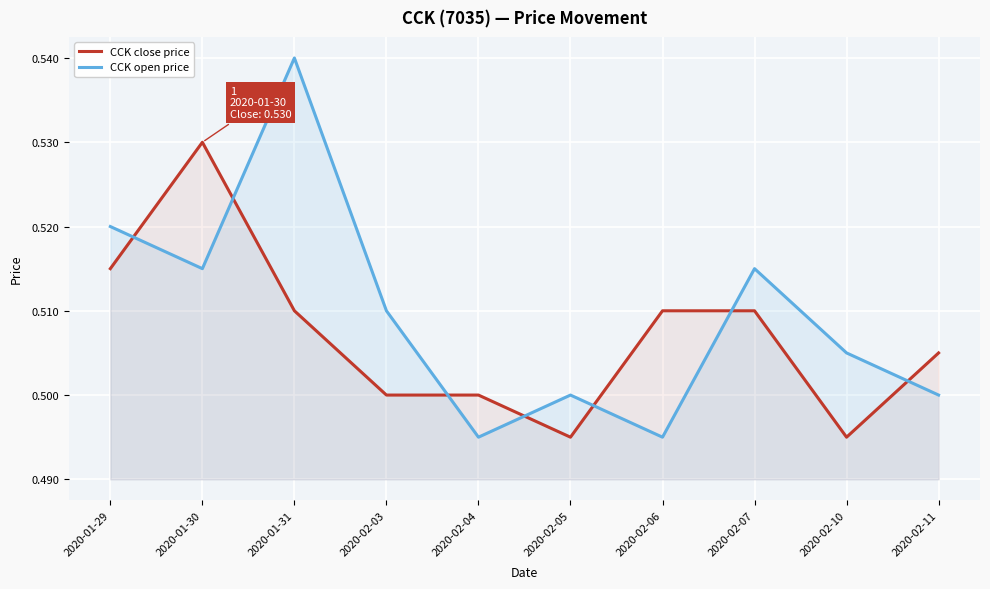

Where do CCK close price and CCK open price first cross each other?

2020-01-29 and 2020-01-30